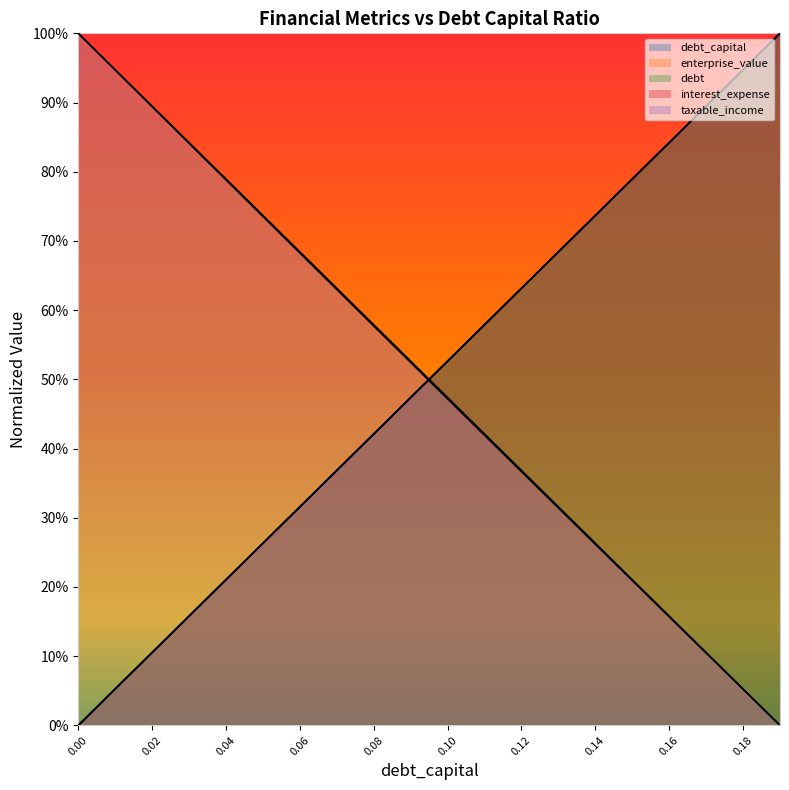

How many lines are shown in the chart?

5